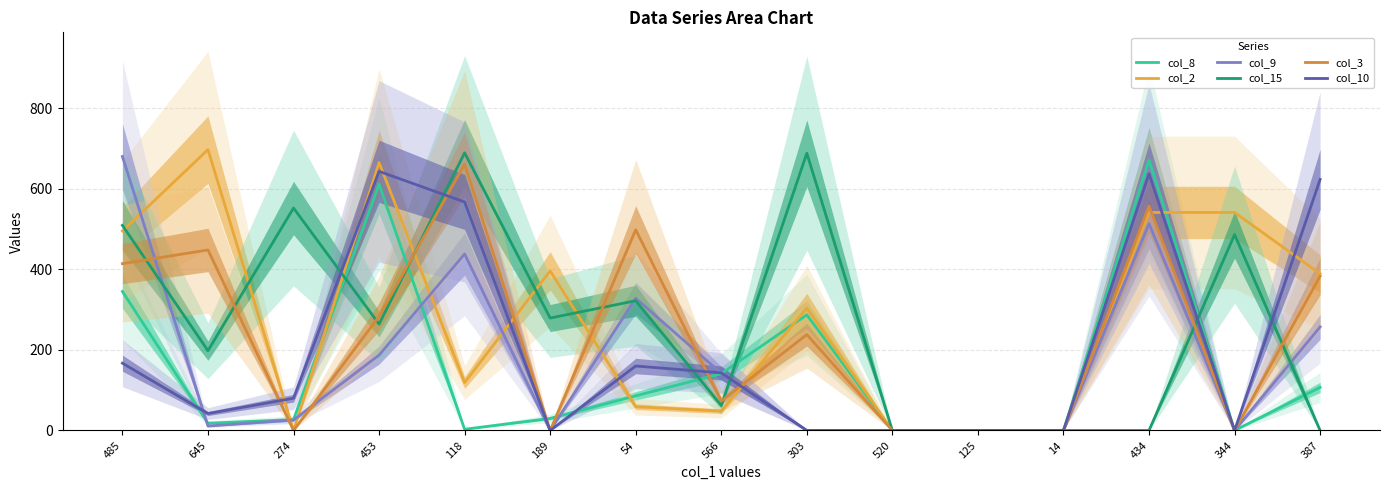

What is the difference between the second highest and second lowest values in the col_10 series?

637